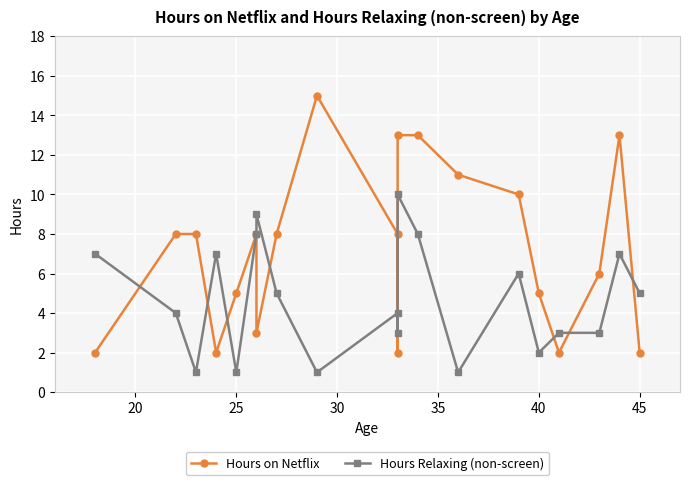

What is the greatest value displayed?

15